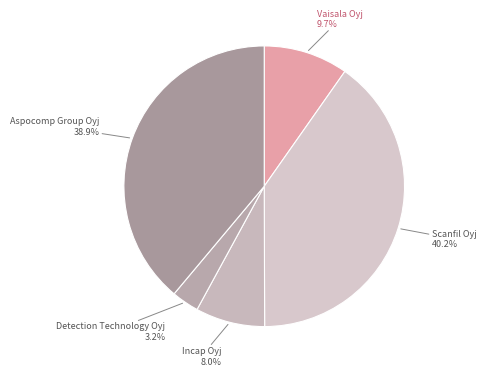

Which slice is the largest?

Scanfil Oyj